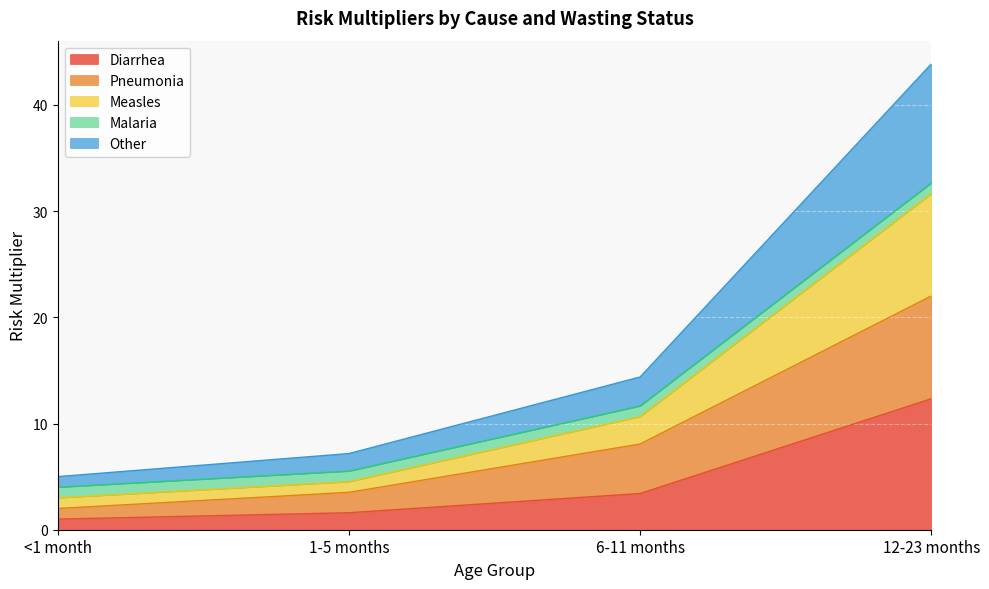

Which category has the highest value in the Diarrhea series?

12-23 months